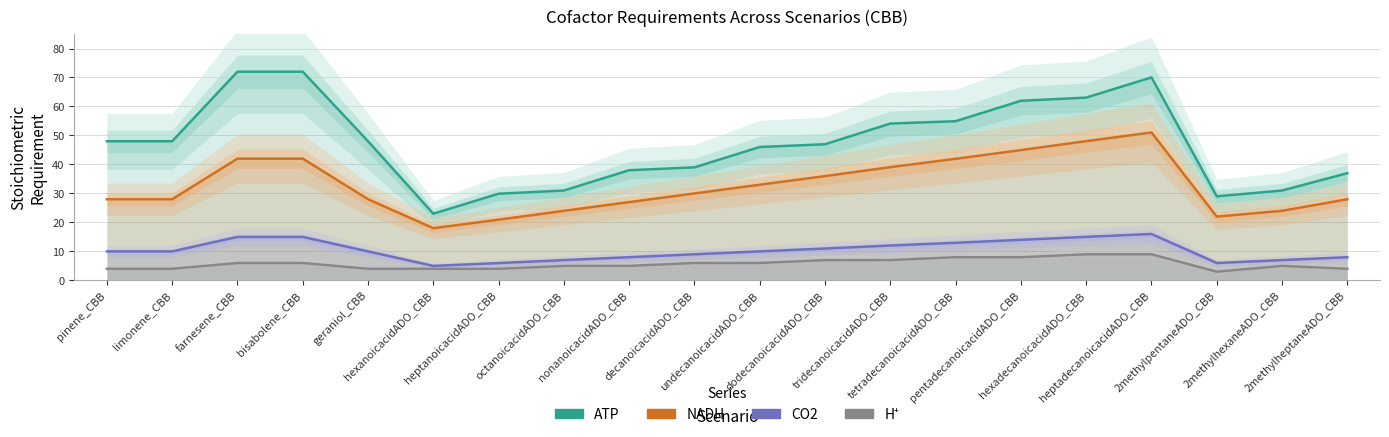

Reading left to right, extract all data points from this chart.

ATP: pinene_CBB=48.0	limonene_CBB=48.0	farnesene_CBB=72.0	bisabolene_CBB=72.0	geraniol_CBB=48.0	hexanoicacidADO_CBB=23.0	heptanoicacidADO_CBB=29.9	octanoicacidADO_CBB=31.0	nonanoicacidADO_CBB=38.0	decanoicacidADO_CBB=39.0	undecanoicacidADO_CBB=46.0	dodecanoicacidADO_CBB=47.0	tridecanoicacidADO_CBB=54.1	tetradecanoicacidADO_CBB=54.9	pentadecanoicacidADO_CBB=62.0	hexadecanoicacidADO_CBB=63.1	heptadecanoicacidADO_CBB=70.0	2methylpentaneADO_CBB=29.0	2methylhexaneADO_CBB=31.0	2methylheptaneADO_CBB=37.0
NADH: pinene_CBB=28.0	limonene_CBB=28.0	farnesene_CBB=42.0	bisabolene_CBB=42.0	geraniol_CBB=28.0	hexanoicacidADO_CBB=18.0	heptanoicacidADO_CBB=20.9	octanoicacidADO_CBB=24.0	nonanoicacidADO_CBB=27.0	decanoicacidADO_CBB=30.0	undecanoicacidADO_CBB=33.0	dodecanoicacidADO_CBB=36.0	tridecanoicacidADO_CBB=39.1	tetradecanoicacidADO_CBB=41.9	pentadecanoicacidADO_CBB=45.0	hexadecanoicacidADO_CBB=48.0	heptadecanoicacidADO_CBB=51.0	2methylpentaneADO_CBB=22.0	2methylhexaneADO_CBB=24.0	2methylheptaneADO_CBB=28.0
CO2: pinene_CBB=10.0	limonene_CBB=10.0	farnesene_CBB=15.0	bisabolene_CBB=15.0	geraniol_CBB=10.0	hexanoicacidADO_CBB=5.0	heptanoicacidADO_CBB=6.0	octanoicacidADO_CBB=7.0	nonanoicacidADO_CBB=8.0	decanoicacidADO_CBB=9.0	undecanoicacidADO_CBB=10.0	dodecanoicacidADO_CBB=11.0	tridecanoicacidADO_CBB=12.0	tetradecanoicacidADO_CBB=13.0	pentadecanoicacidADO_CBB=14.0	hexadecanoicacidADO_CBB=15.0	heptadecanoicacidADO_CBB=16.0	2methylpentaneADO_CBB=6.0	2methylhexaneADO_CBB=7.0	2methylheptaneADO_CBB=8.0
Hplus: pinene_CBB=4.0	limonene_CBB=4.0	farnesene_CBB=6.0	bisabolene_CBB=6.0	geraniol_CBB=4.0	hexanoicacidADO_CBB=4.0	heptanoicacidADO_CBB=4.0	octanoicacidADO_CBB=5.0	nonanoicacidADO_CBB=5.0	decanoicacidADO_CBB=6.0	undecanoicacidADO_CBB=6.0	dodecanoicacidADO_CBB=7.0	tridecanoicacidADO_CBB=7.0	tetradecanoicacidADO_CBB=8.0	pentadecanoicacidADO_CBB=8.0	hexadecanoicacidADO_CBB=9.0	heptadecanoicacidADO_CBB=9.0	2methylpentaneADO_CBB=3.0	2methylhexaneADO_CBB=5.0	2methylheptaneADO_CBB=4.0